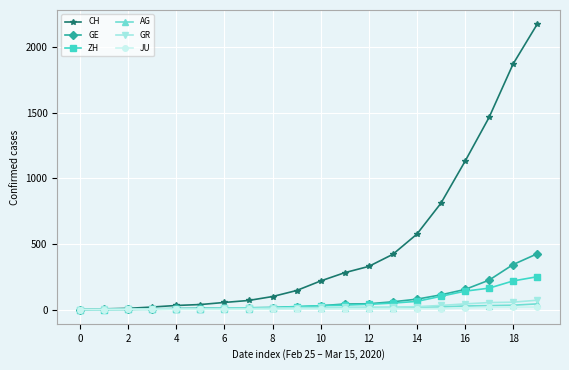

Which series has the widest spread of values?

CH